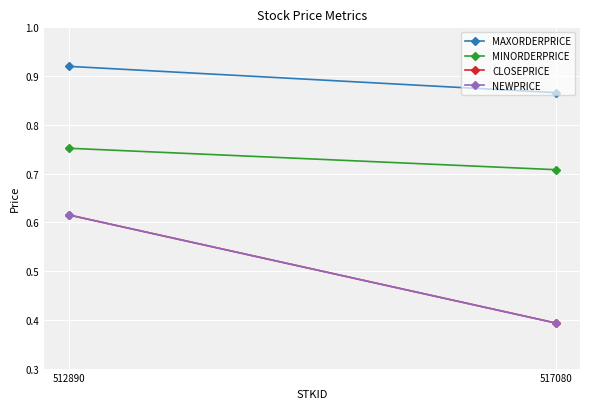

Between 512890 and 517080, which series saw the biggest shift?

CLOSEPRICE